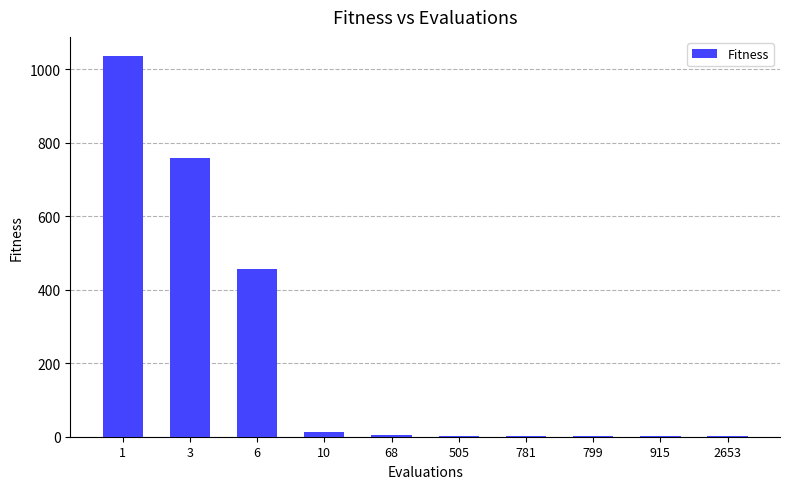

Which label corresponds to the largest value in the chart?

1